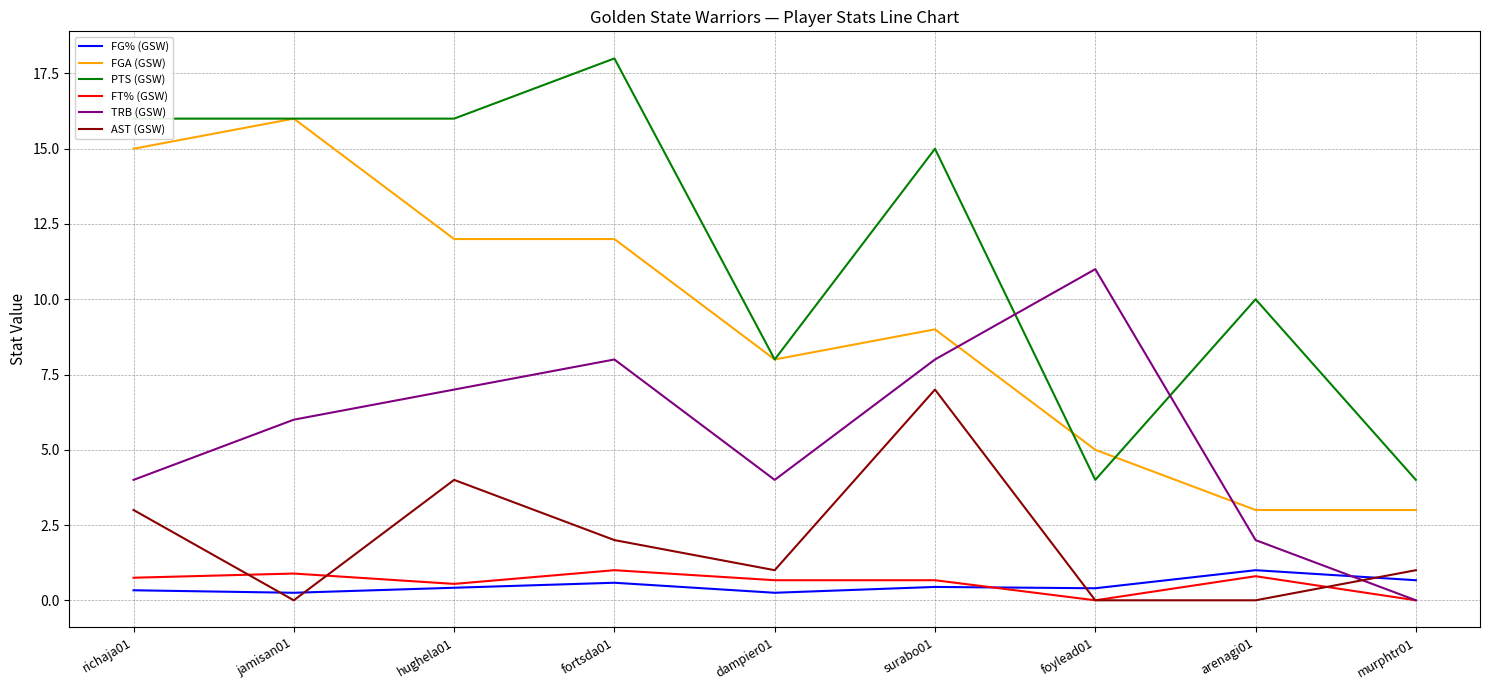

What is the sum of all FT% (GSW) values?

5.3